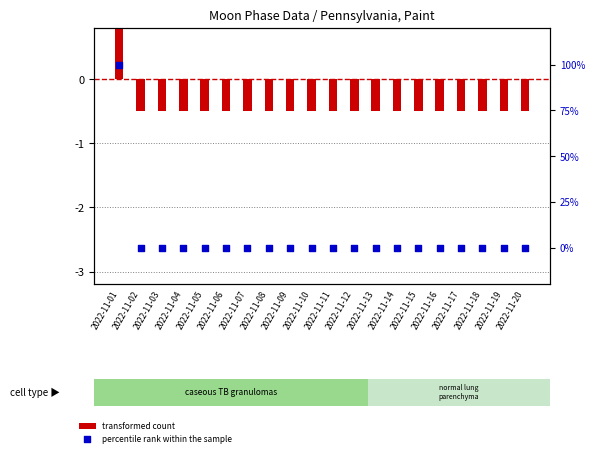

What are all the series names shown in the legend?

transformed count, percentile rank within the sample